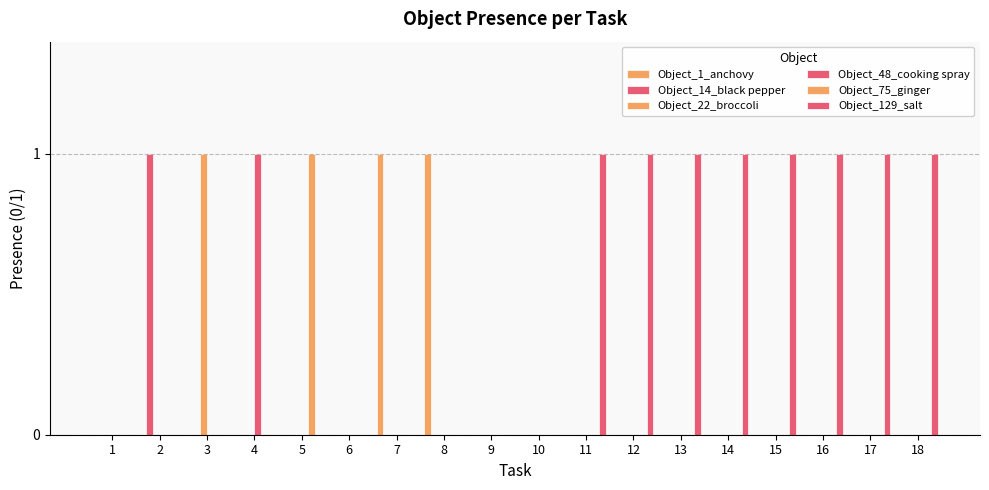

Rank the categories by Object_1_anchovy value from lowest to highest.

1, 2, 3, 4, 5, 6, 9, 10, 11, 12, 13, 14, 15, 16, 17, 18, 7, 8